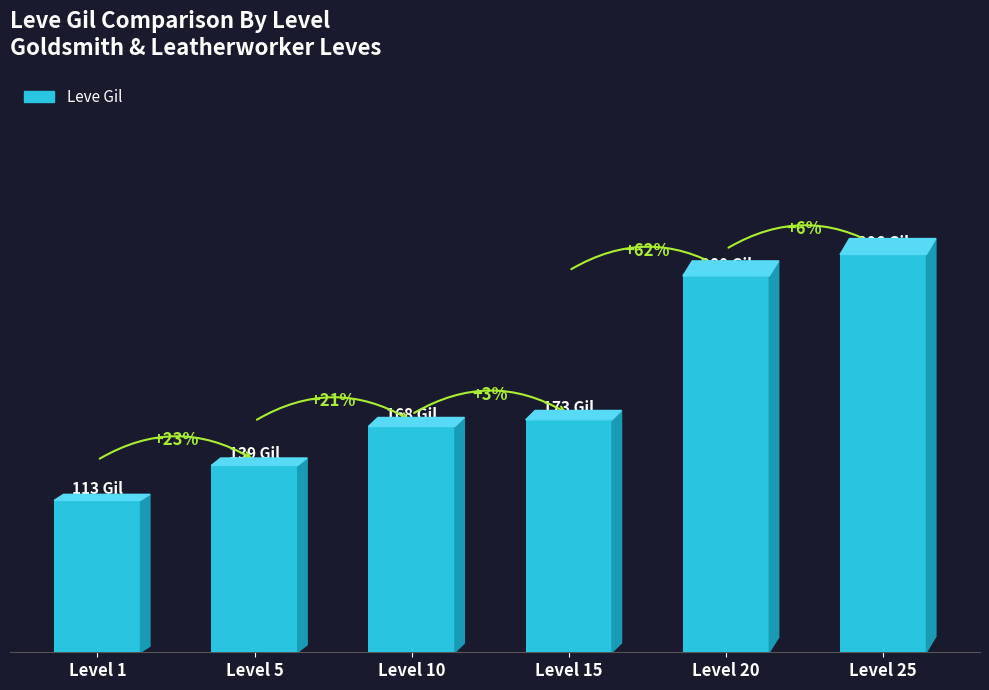

What is the greatest value displayed?

296